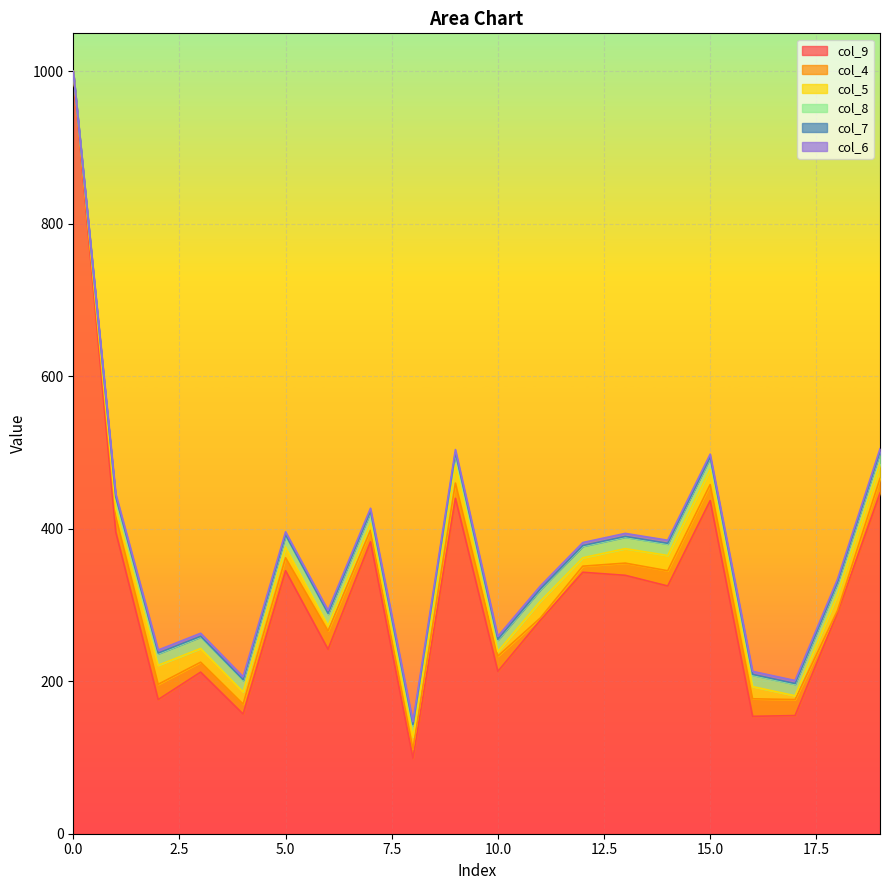

The value of col_6 at 17 is 4. True or false?

True